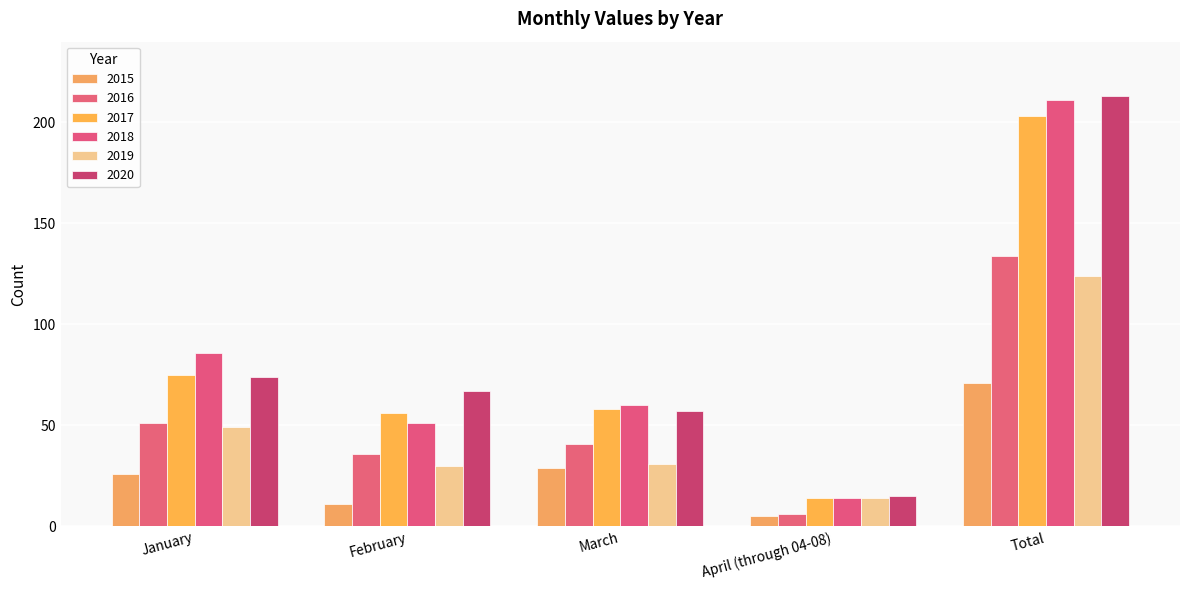

What is the maximum value for 2016?

134